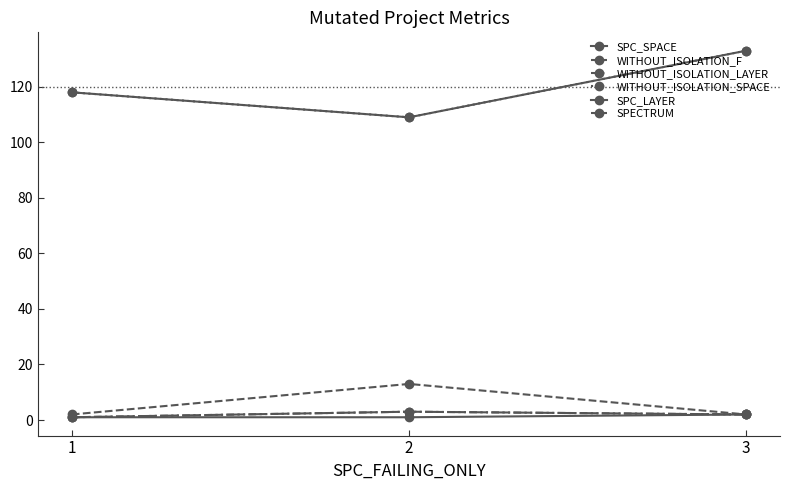

List the labels in order of SPC_LAYER value, smallest first.

1, 2, 3